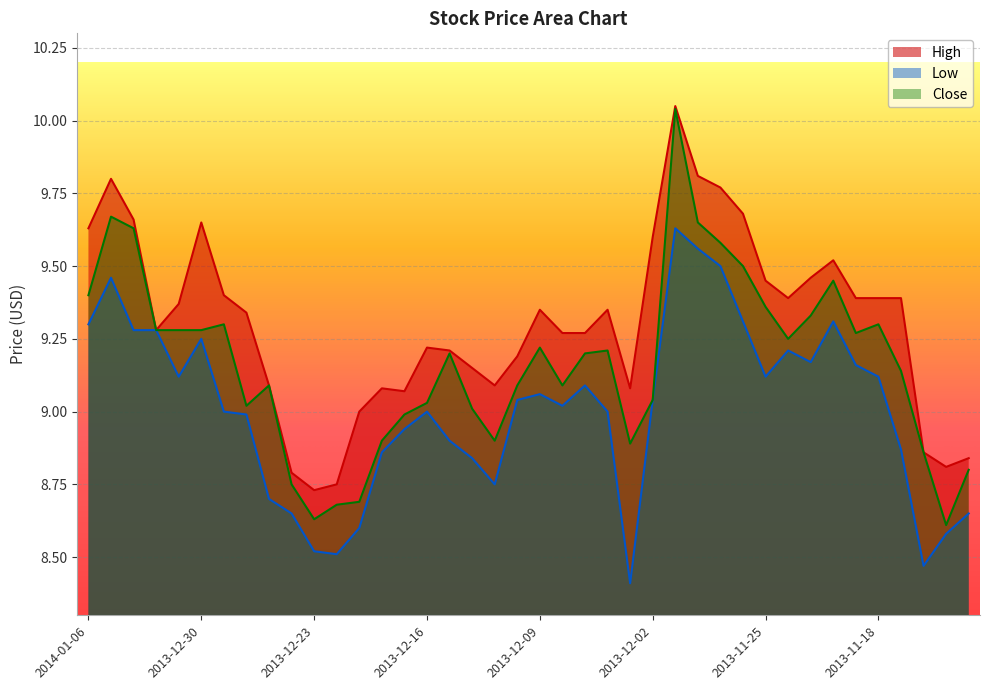

Between 2013-11-14 and 2014-01-03, which is larger?

2014-01-03